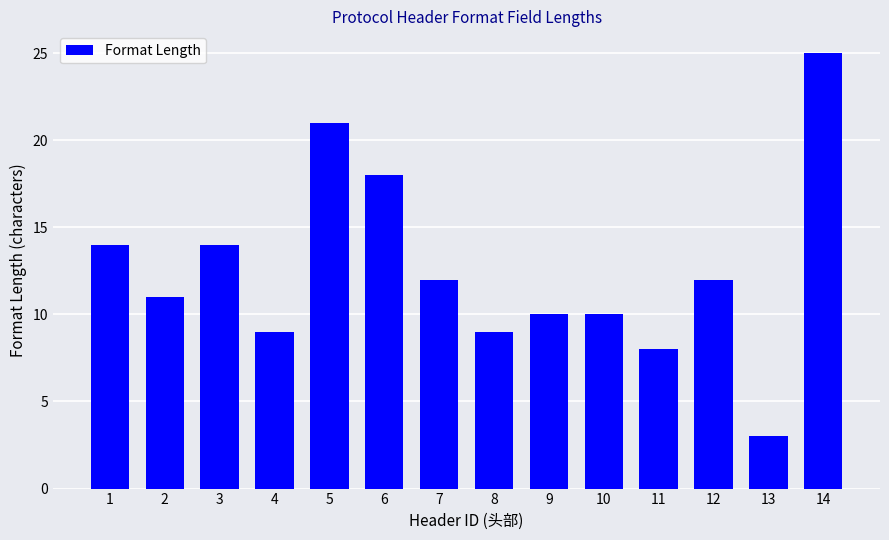

The chart shows a value of 10 at 10. True or false?

True